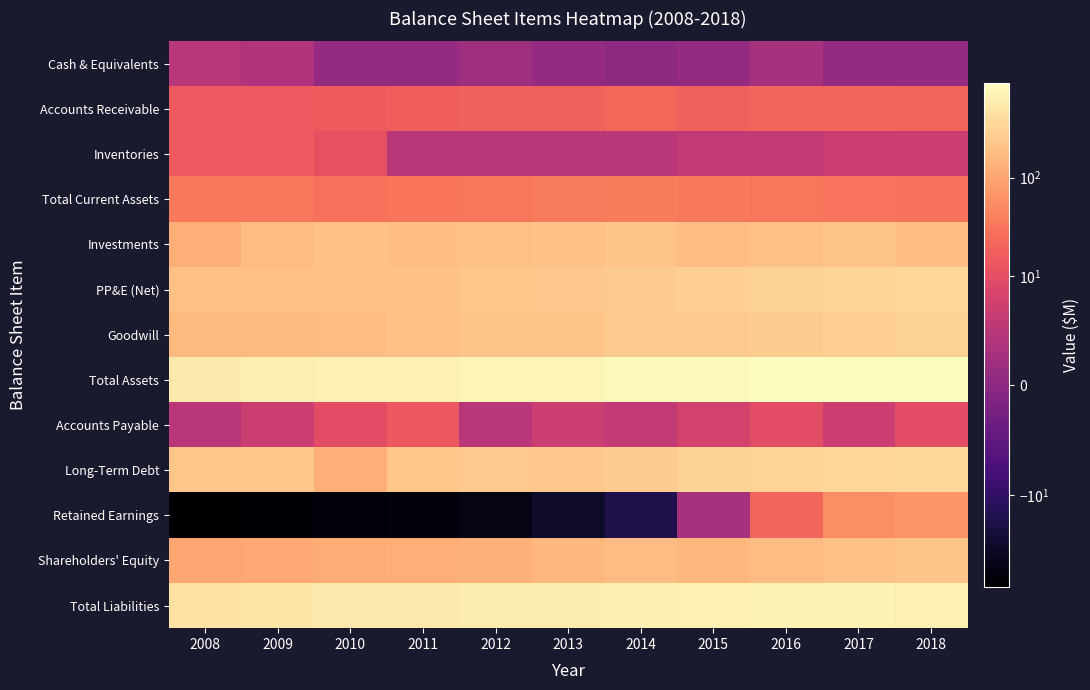

Reading right to left, extract all data points from this chart.

Cash & Equivalents: 2018=1	2017=1	2016=3	2015=1	2014=0	2013=1	2012=2	2011=1	2010=1	2009=4	2008=5
Accounts Receivable: 2018=20	2017=21	2016=21	2015=18	2014=23	2013=19	2012=18	2011=17	2010=16	2009=15	2008=15
Inventories: 2018=7	2017=7	2016=6	2015=6	2014=5	2013=5	2012=5	2011=5	2010=11	2009=15	2008=15
Total Current Assets: 2018=29	2017=30	2016=33	2015=34	2014=37	2013=36	2012=33	2011=31	2010=28	2009=33	2008=35
Investments: 2018=189	2017=215	2016=206	2015=192	2014=218	2013=208	2012=200	2011=184	2010=207	2009=183	2008=126
PP&E (Net): 2018=336	2017=324	2016=311	2015=290	2014=262	2013=234	2012=228	2011=208	2010=200	2009=196	2008=196
Goodwill: 2018=304	2017=288	2016=275	2015=264	2014=257	2013=221	2012=218	2011=194	2010=183	2009=167	2008=165
Total Assets: 2018=918	2017=922	2016=885	2015=833	2014=828	2013=747	2012=738	2011=673	2010=671	2009=619	2008=560
Accounts Payable: 2018=10	2017=7	2016=10	2015=8	2014=6	2013=7	2012=5	2011=14	2010=10	2009=7	2008=5
Long-Term Debt: 2018=358	2017=337	2016=324	2015=310	2014=267	2013=232	2012=253	2011=225	2010=132	2009=226	2008=226
Retained Earnings: 2018=72	2017=58	2016=21	2015=3	2014=-17	2013=-33	2012=-53	2011=-64	2010=-71	2009=-79	2008=-86
Shareholders' Equity: 2018=221	2017=198	2016=176	2015=158	2014=180	2013=156	2012=135	2011=127	2010=120	2009=108	2008=104
Total Liabilities: 2018=696	2017=724	2016=709	2015=676	2014=648	2013=591	2012=603	2011=546	2010=551	2009=511	2008=457